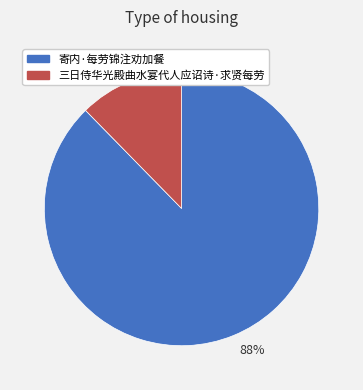

Which has a higher value, 88% or 12%?

88%